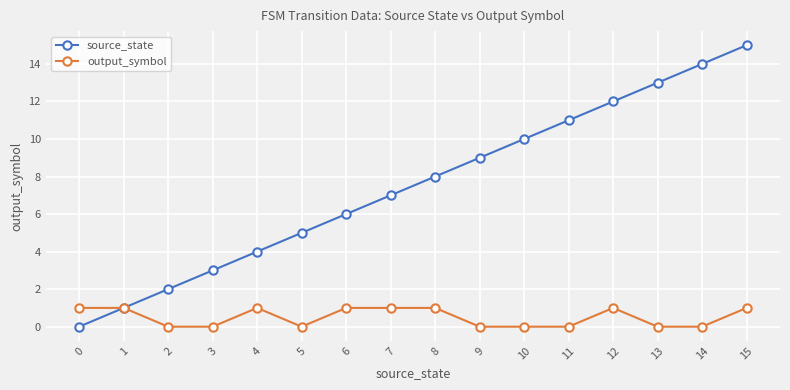

Reading left to right, extract all data points from this chart.

source_state: 0=0	1=1	2=2	3=3	4=4	5=5	6=6	7=7	8=8	9=9	10=10	11=11	12=12	13=13	14=14	15=15
output_symbol: 0=1	1=1	2=0	3=0	4=1	5=0	6=1	7=1	8=1	9=0	10=0	11=0	12=1	13=0	14=0	15=1